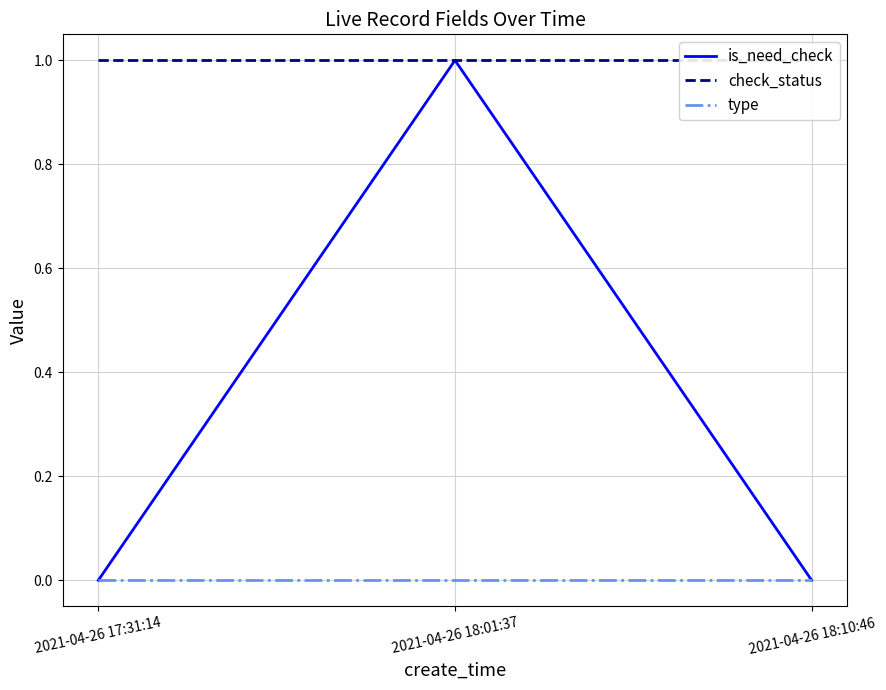

List the labels in order of is_need_check value, largest first.

2021-04-26 18:01:37, 2021-04-26 17:31:14, 2021-04-26 18:10:46